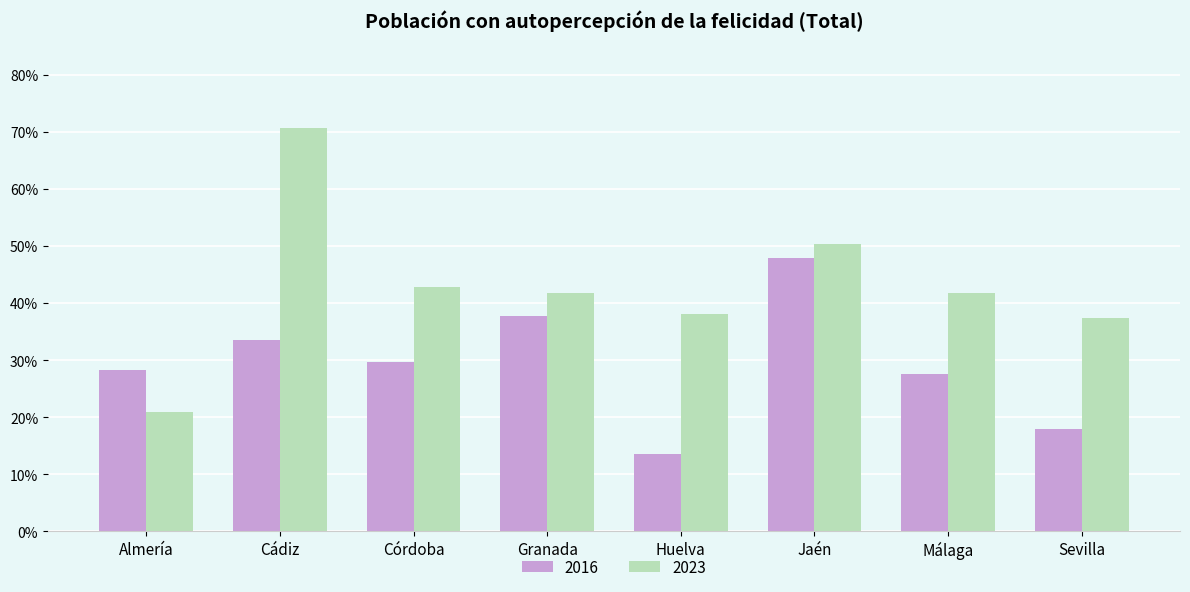

Rank the categories by 2023 value from highest to lowest.

Cádiz, Jaén, Córdoba, Málaga, Granada, Huelva, Sevilla, Almería